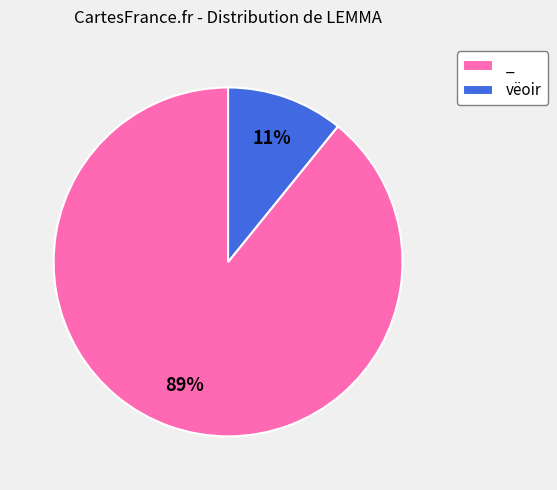

Is there a majority slice in this chart?

Yes